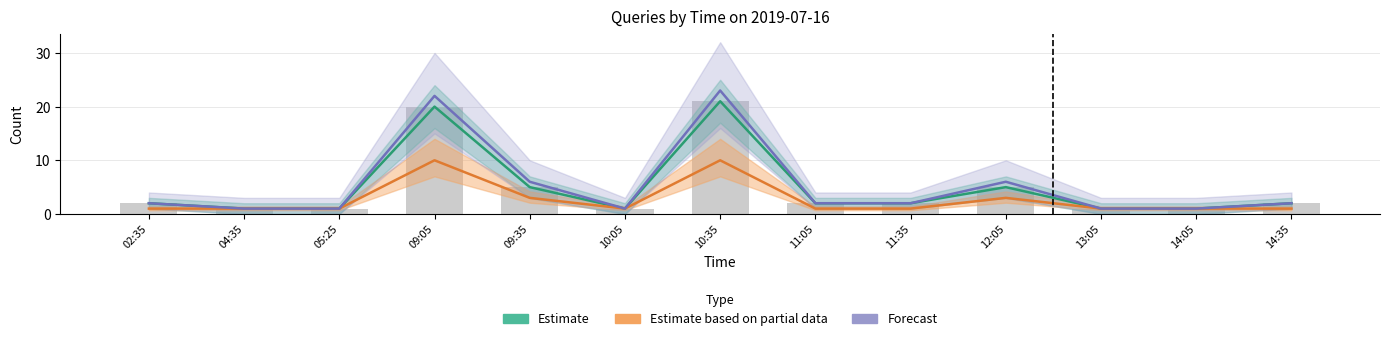

What is the minimum value for Estimate?

1